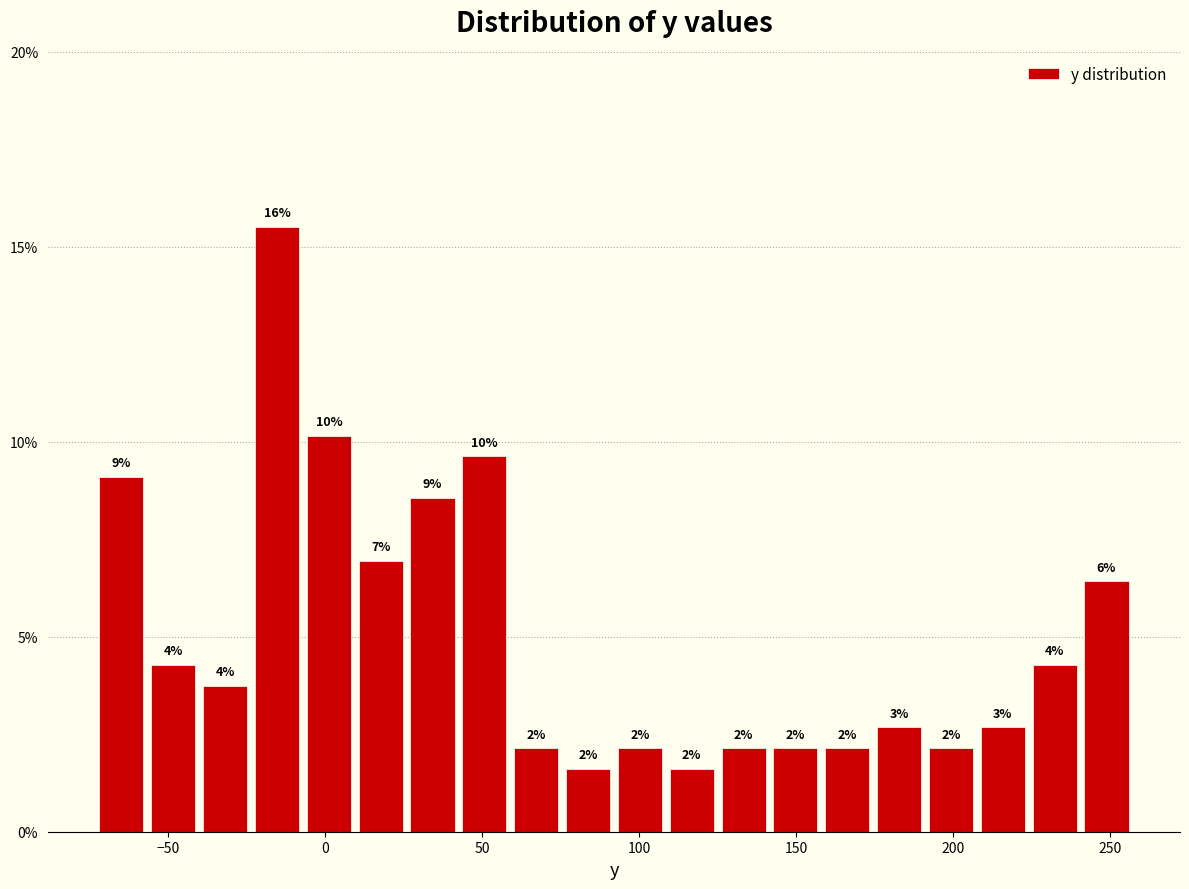

Read against the x-axis, roughly where is the centre of the tallest bar?

-15